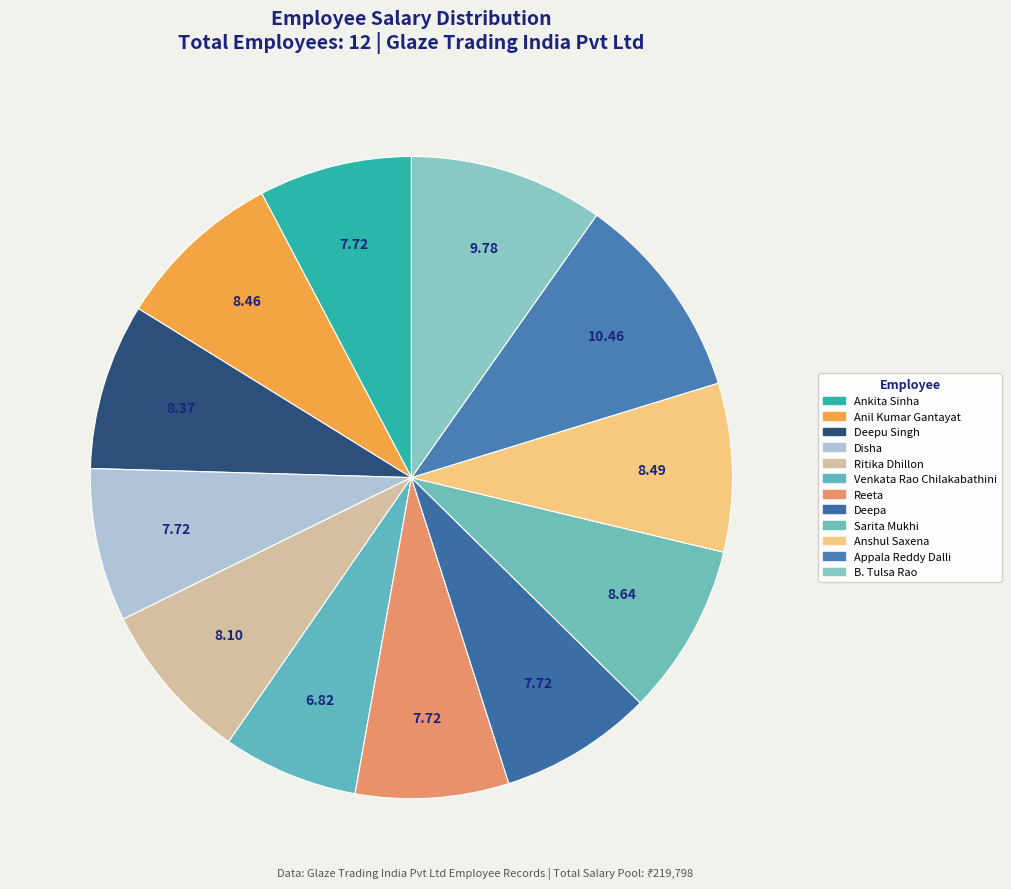

To the nearest percent, what is the average slice percentage?

8%